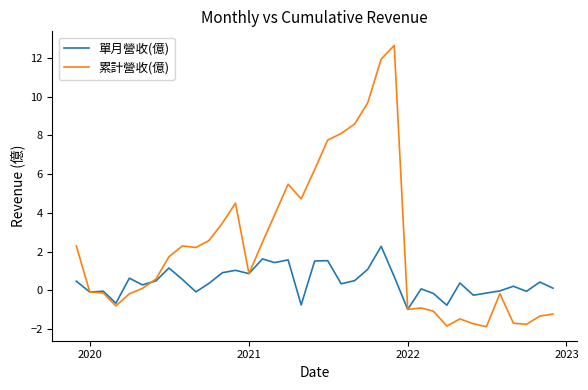

How many values in the 累計營收(億) series are below 0?

16